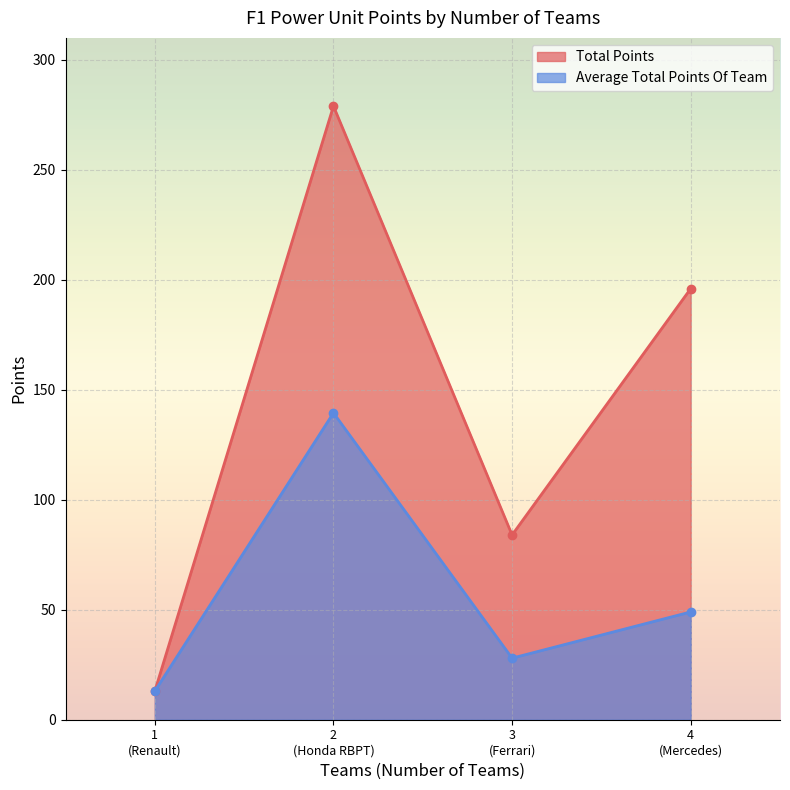

What is the total value across all series at 2?

418.5